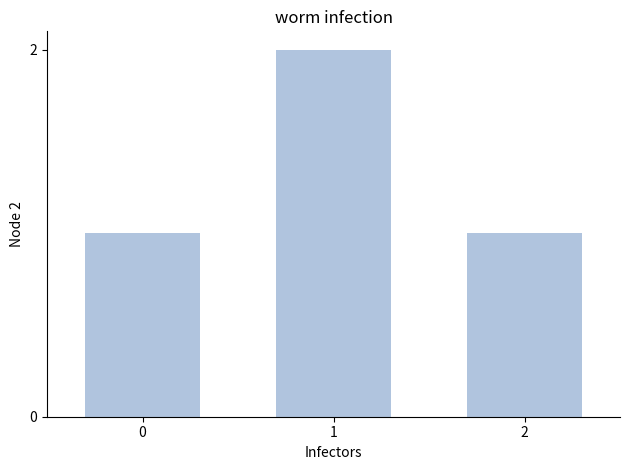

What is the smallest value displayed?

1